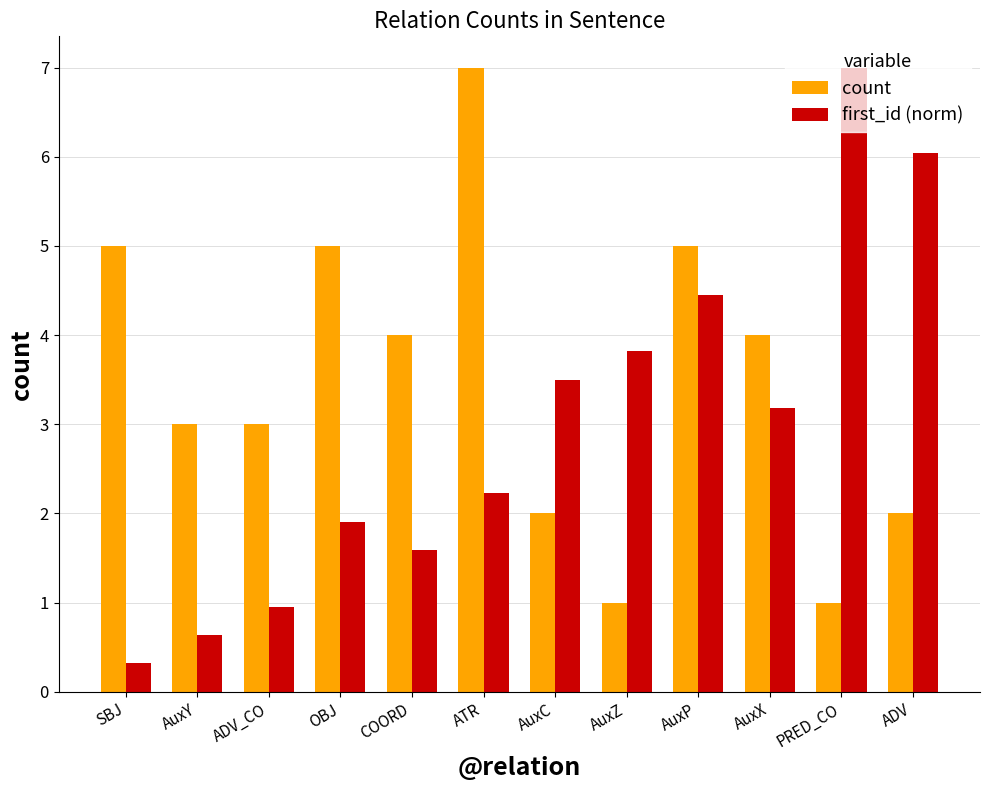

Rank the categories by first_id (norm) value from lowest to highest.

SBJ, AuxY, ADV_CO, COORD, OBJ, ATR, AuxX, AuxC, AuxZ, AuxP, ADV, PRED_CO